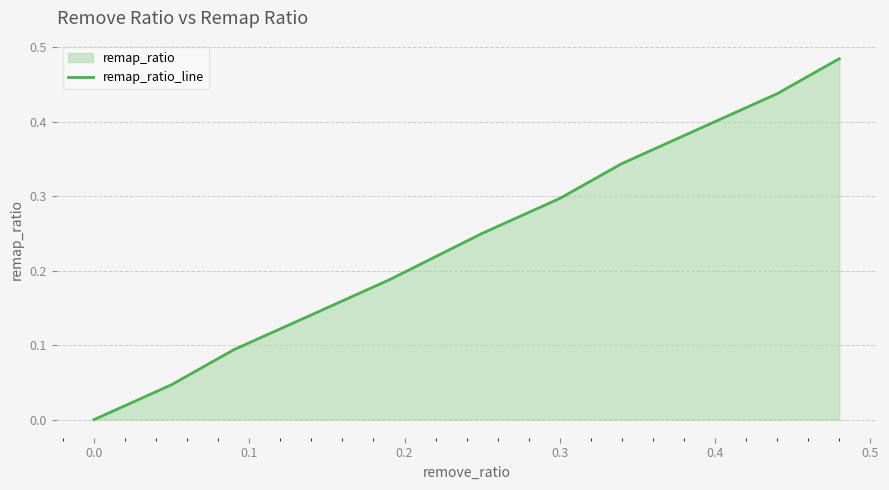

What is the value of the 7th point from the left?

0.3